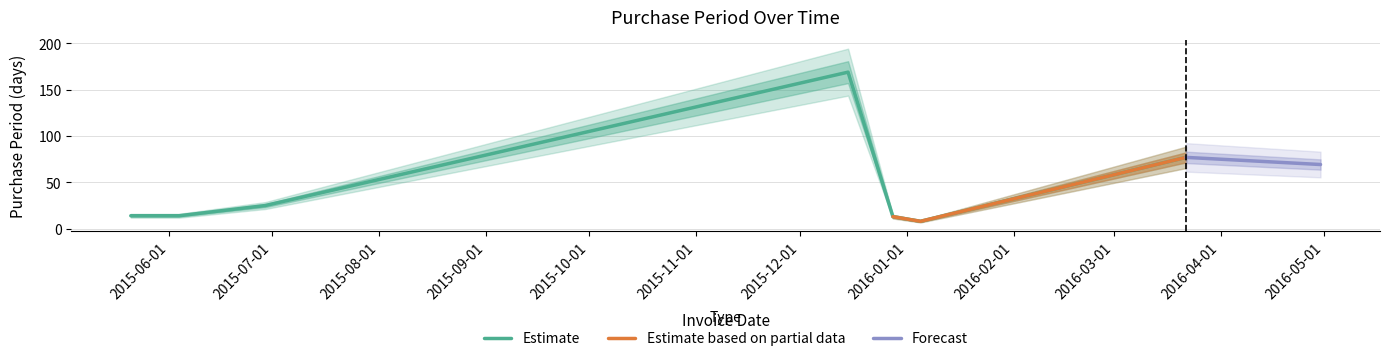

The chart shows a value of 77 at 2016-03-22. True or false?

True